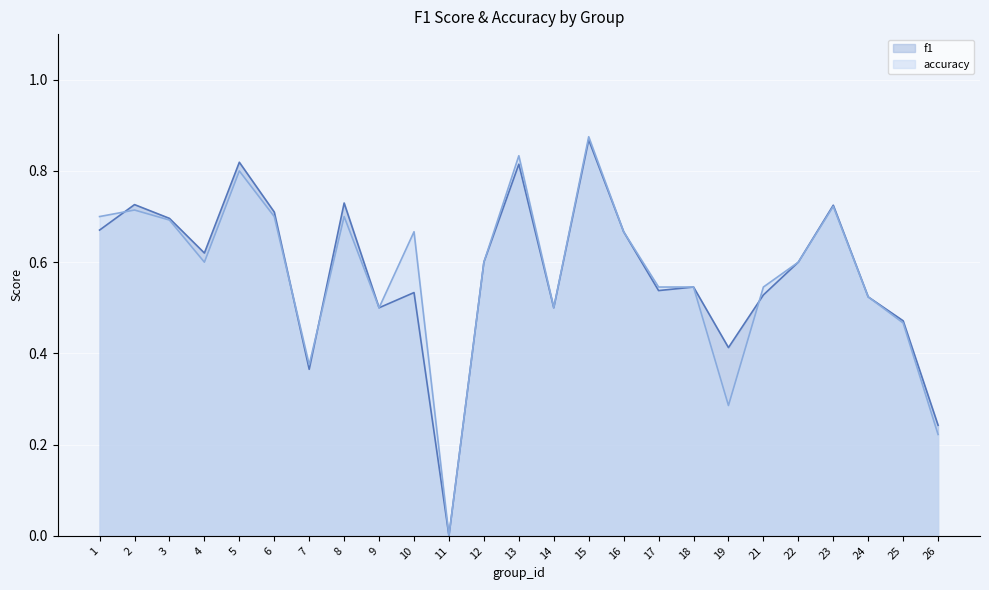

Count the accuracy values in the range 0 to 1.

25